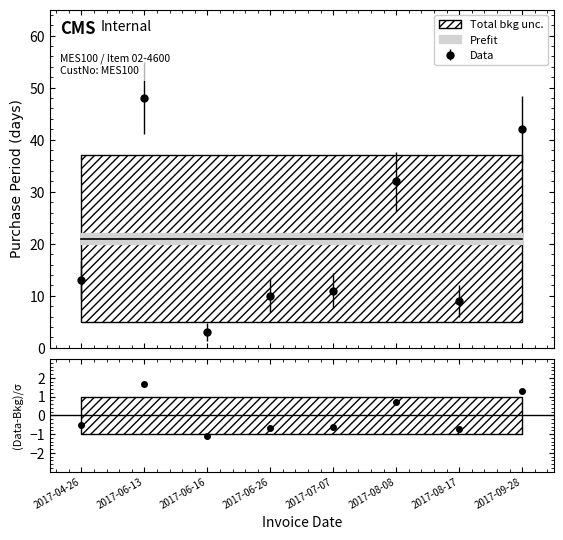

What position from the right is 2017-06-26?

5